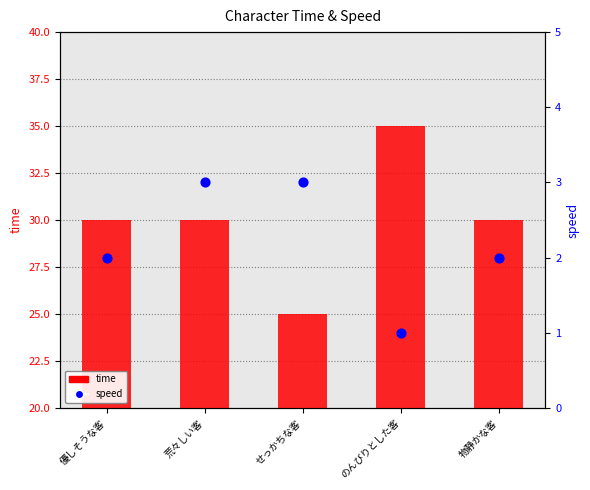

Is the value of speed at 荒々しい客 greater than the value of time at 物静かな客?

No